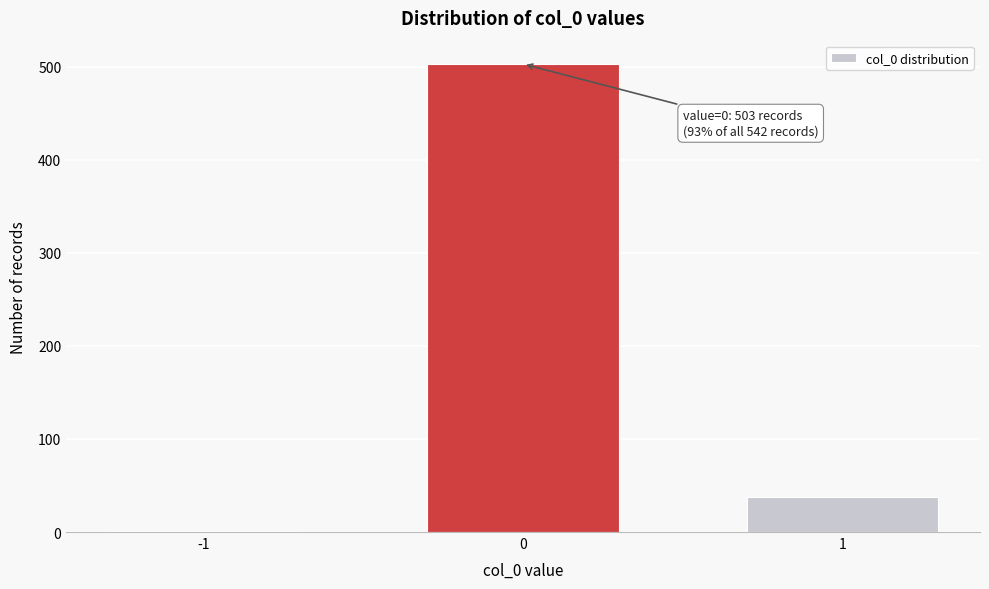

Reading left to right, transcribe all the data shown in this chart.

-1=1	0=503	1=38